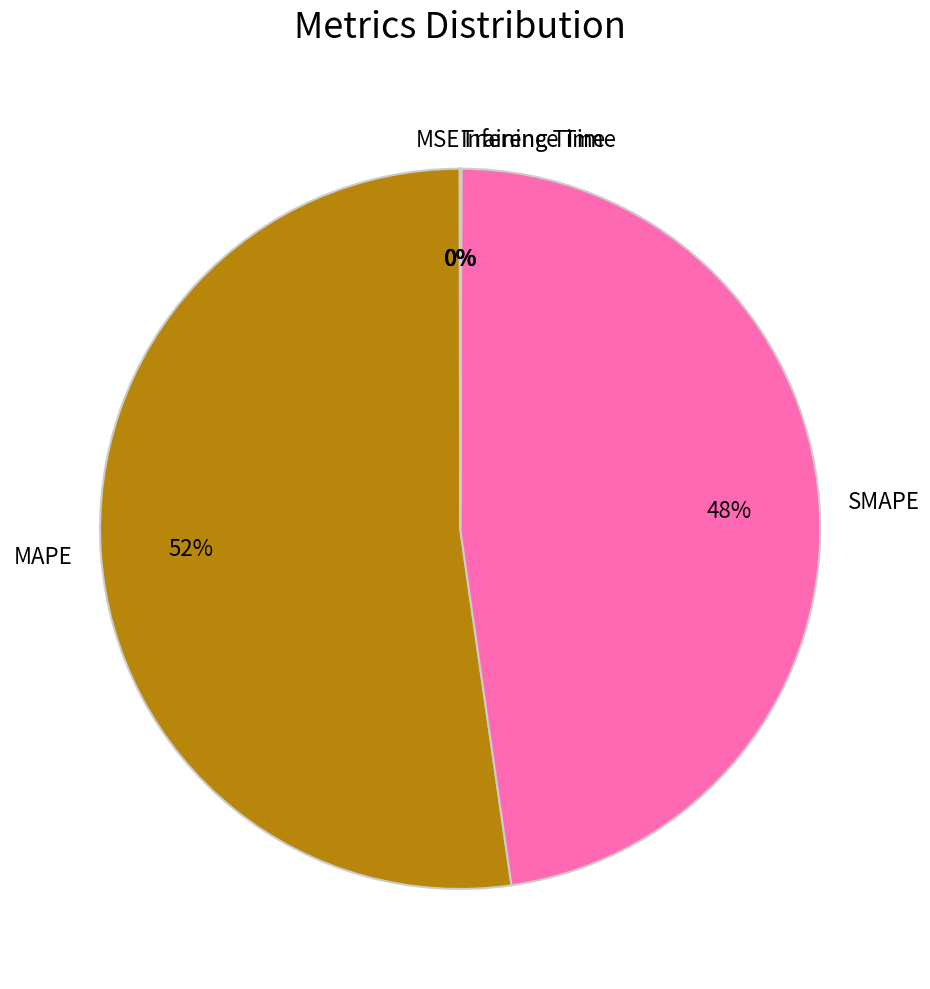

Is it true that SMAPE is 48% of the pie?

True